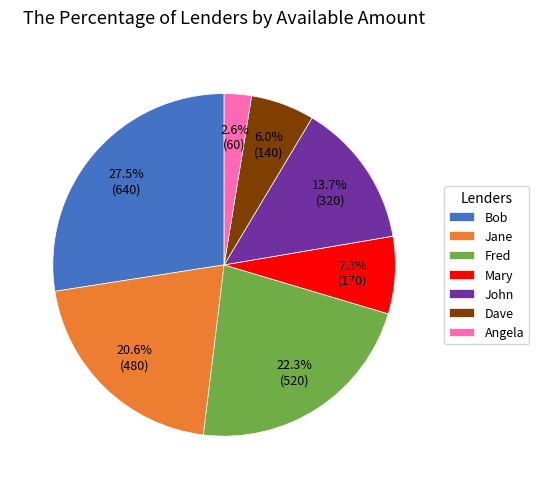

To the nearest percent, what percentage of the pie is John?

14%